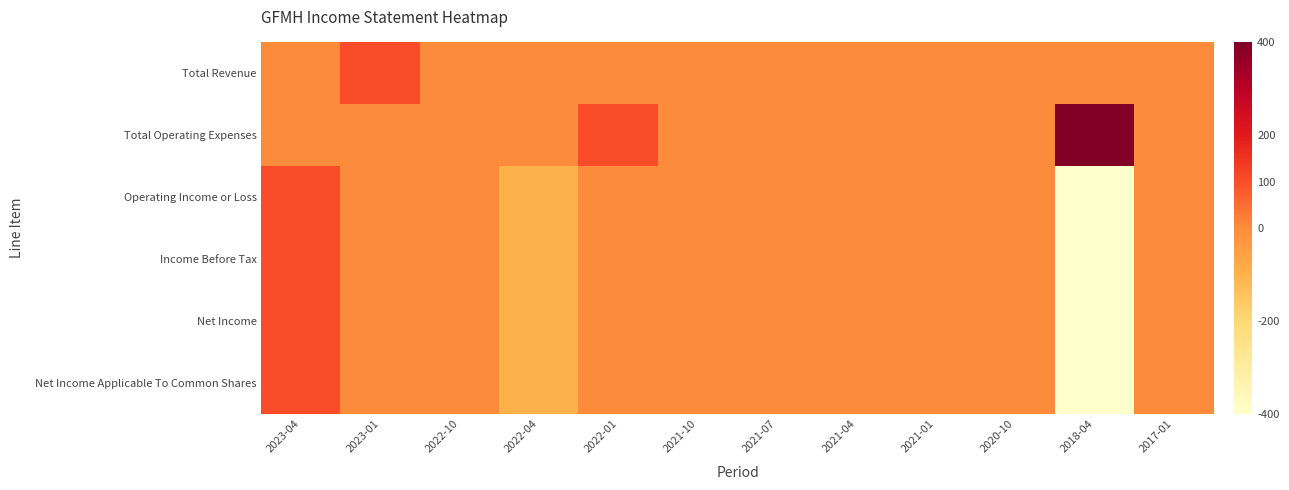

Count the number of data series in this chart.

6